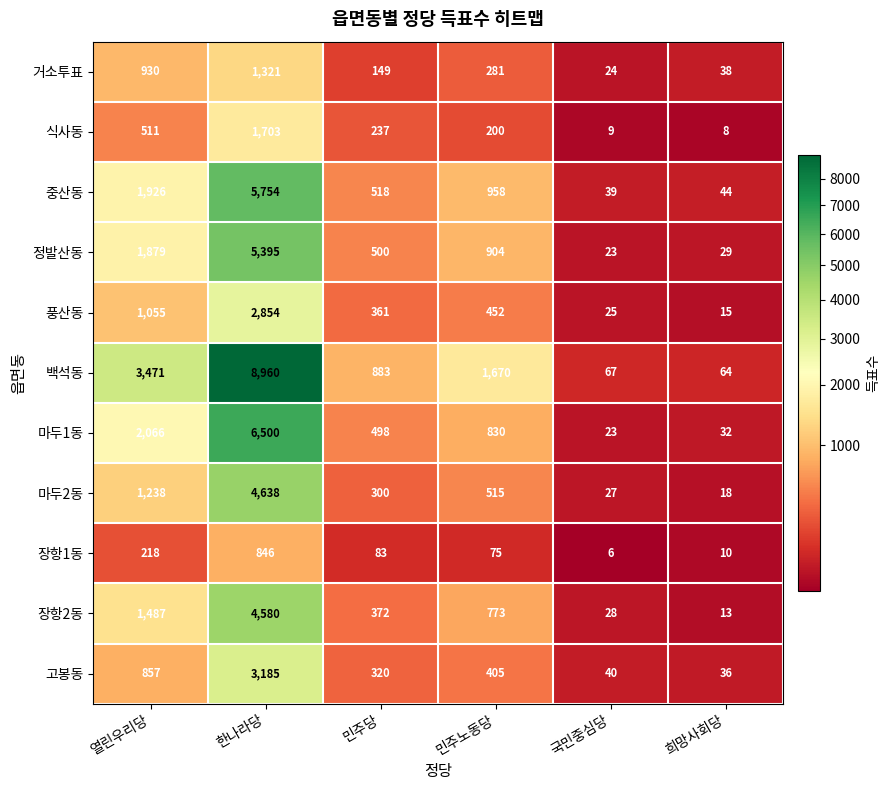

What is the sum of the 식사동 values at 희망사회당 and 열린우리당?

519